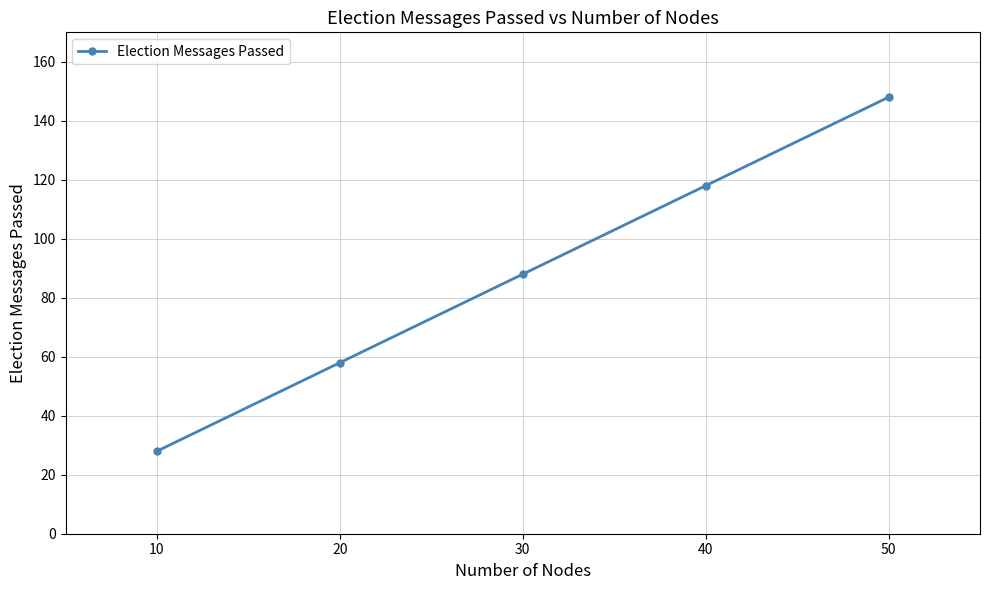

How many values are below 88?

2